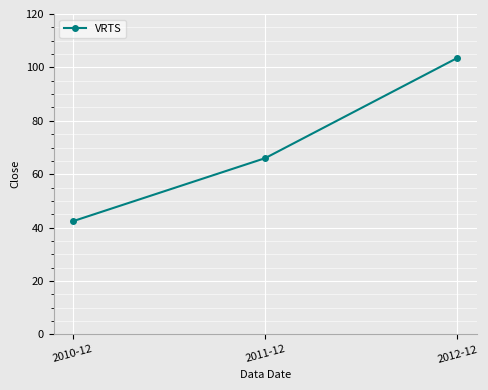

Rank the categories by value from lowest to highest.

2010-12, 2011-12, 2012-12